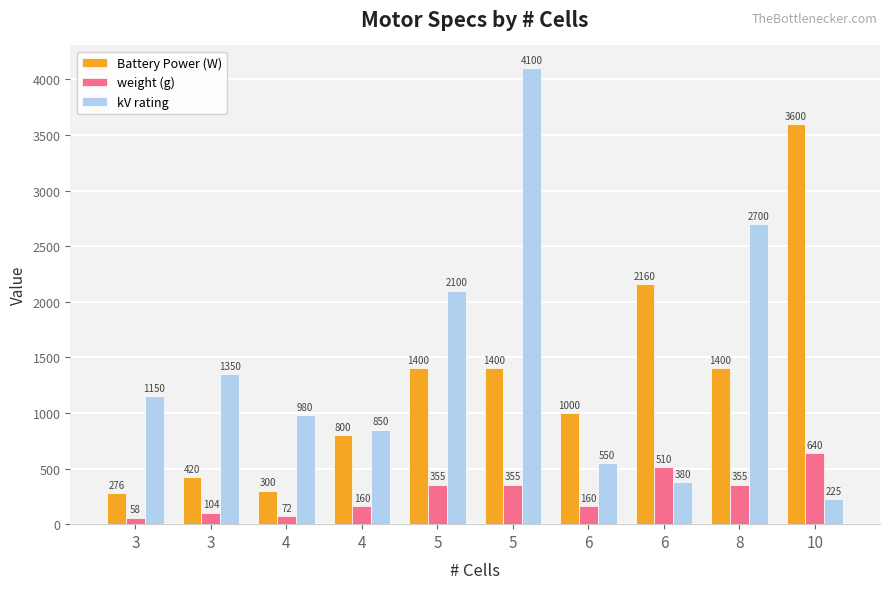

At which label does weight (g) reach its minimum?

3